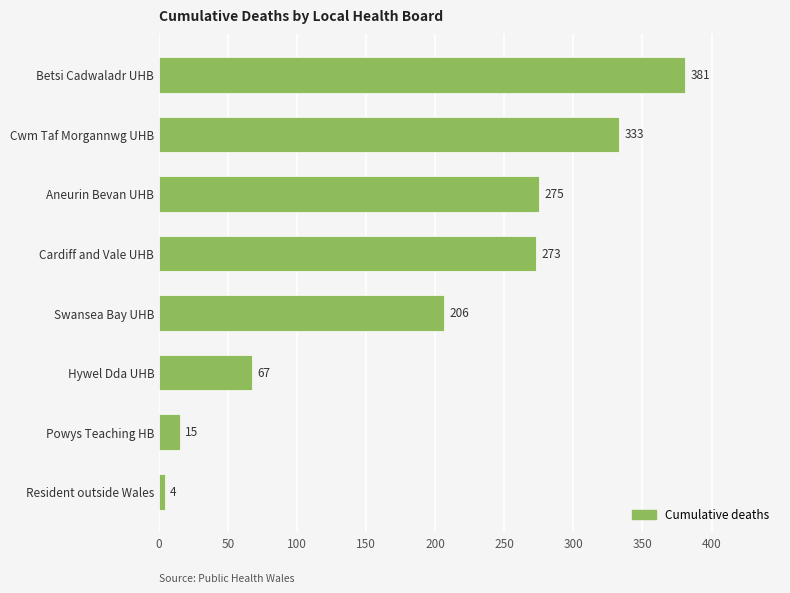

List the labels in order of value, smallest first.

Resident outside Wales, Powys Teaching HB, Hywel Dda UHB, Swansea Bay UHB, Cardiff and Vale UHB, Aneurin Bevan UHB, Cwm Taf Morgannwg UHB, Betsi Cadwaladr UHB